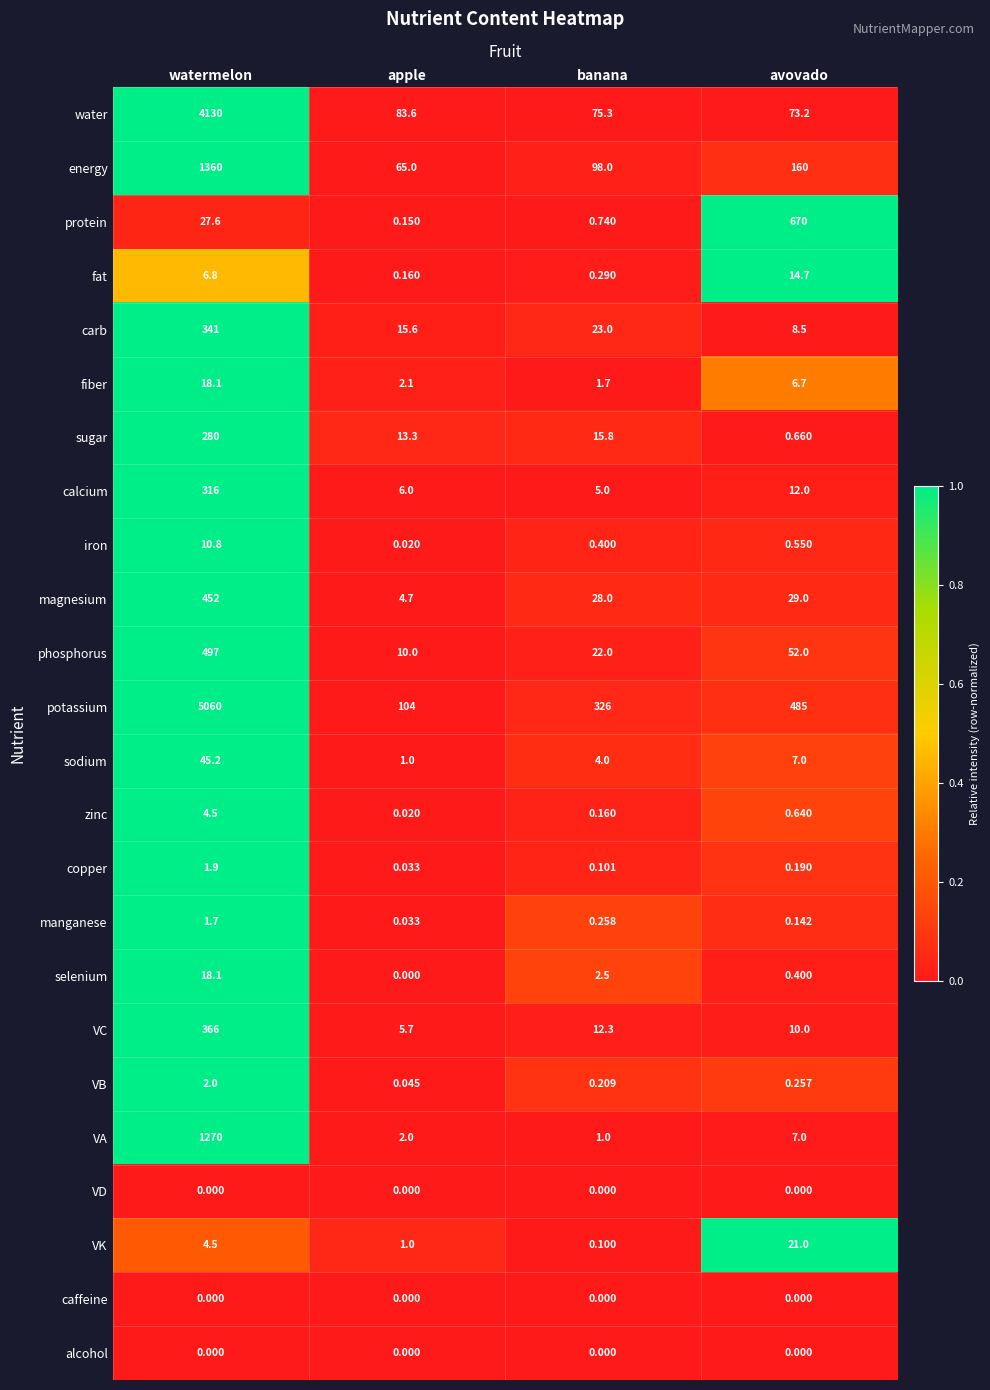

At which label is water closest to 2101?

apple